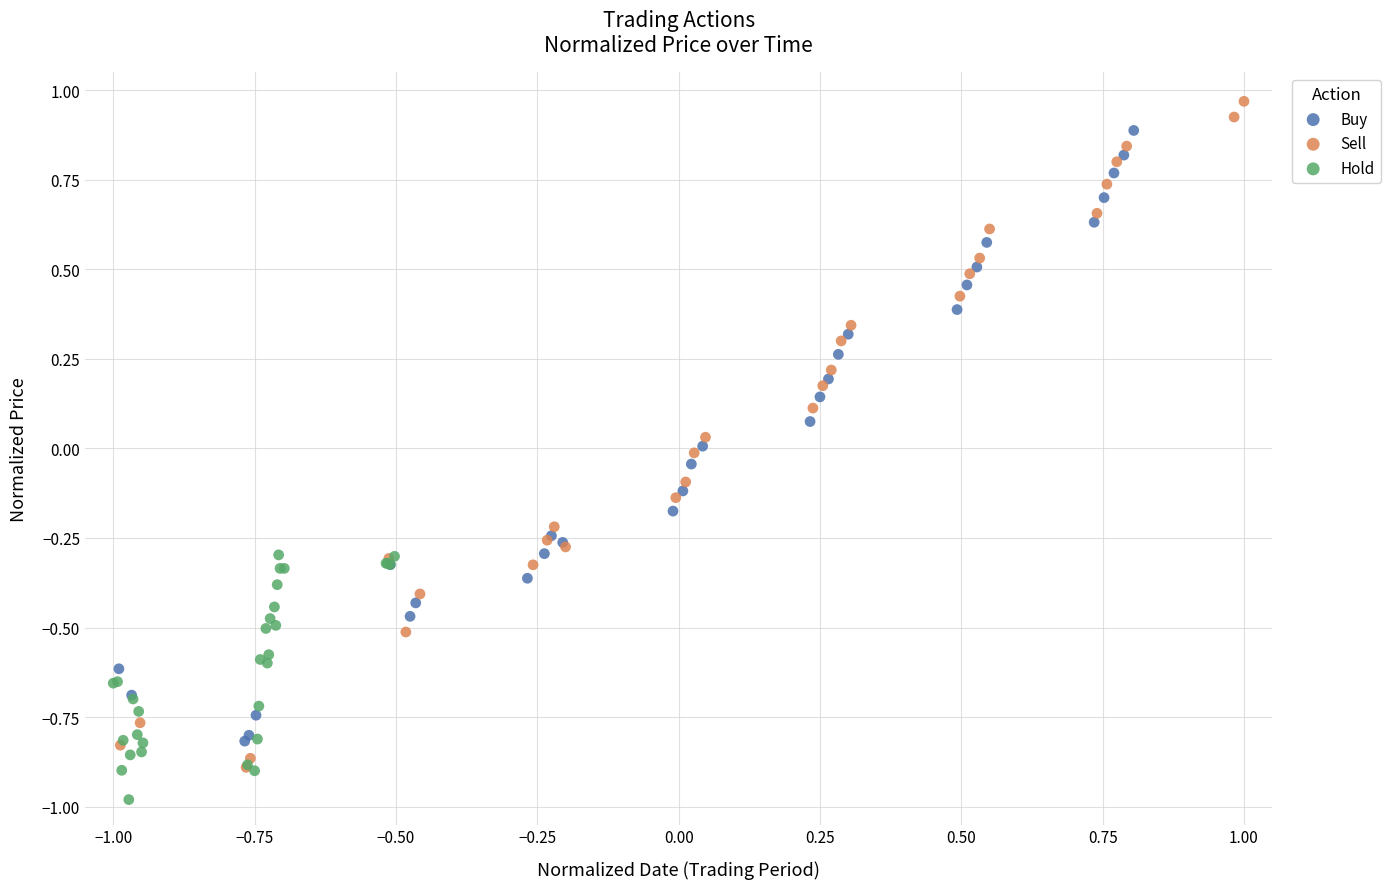

What are all the series names shown in the legend?

Buy, Sell, Hold